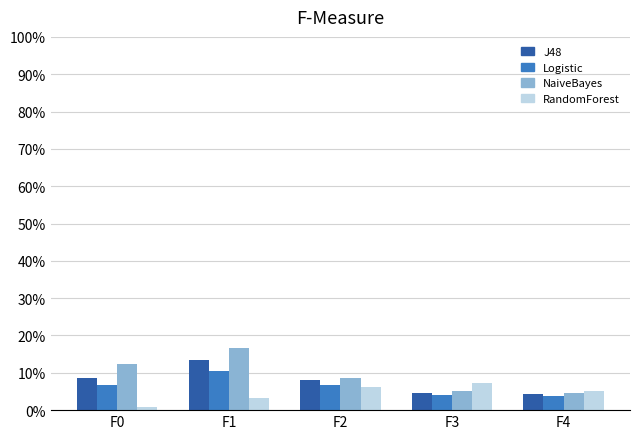

What is the total value across all series at F2?

29.5